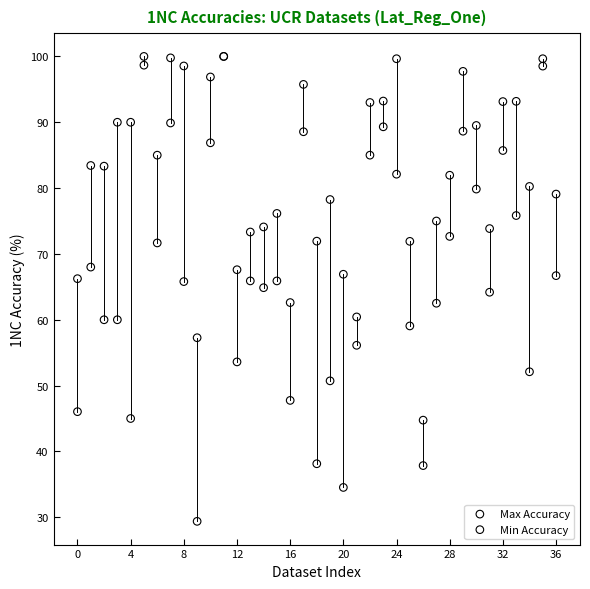

What are all the series names shown in the legend?

Max Accuracy, Min Accuracy